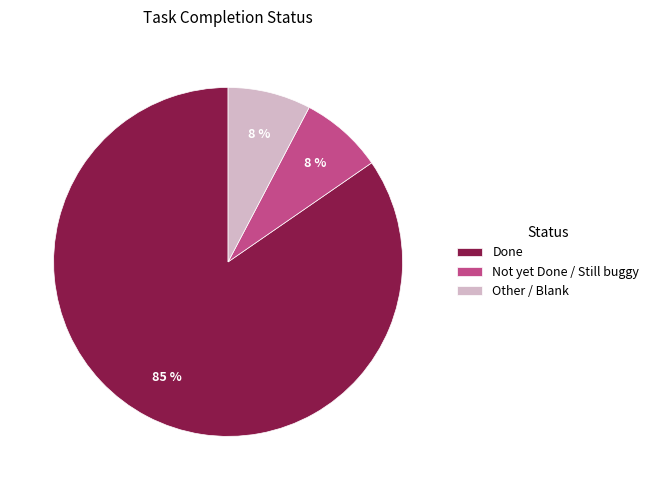

Which slice is the largest?

Done